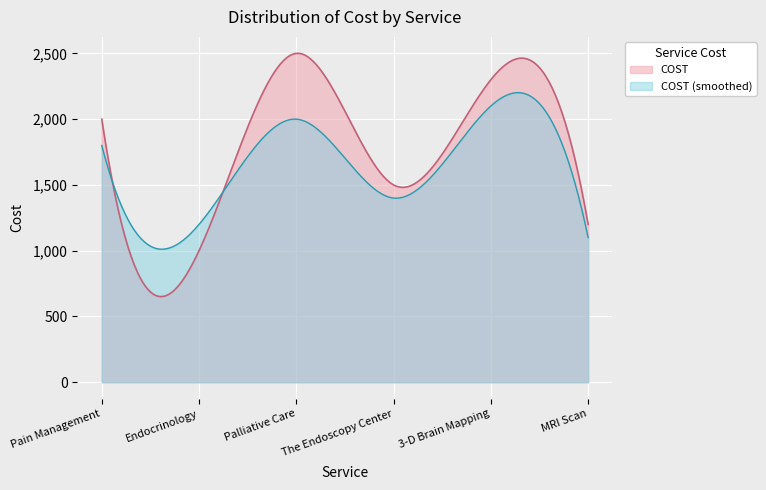

The value at Endocrinology is 1000. True or false?

True